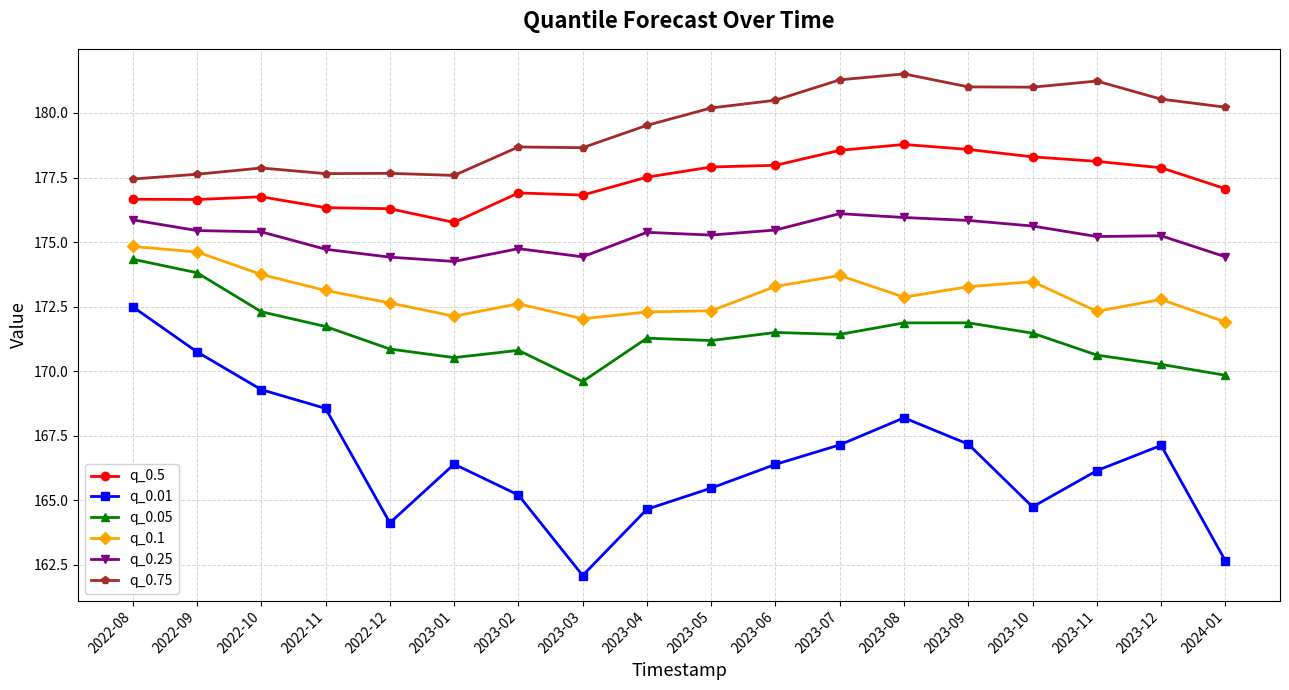

Does the chart have visible grid lines?

Yes